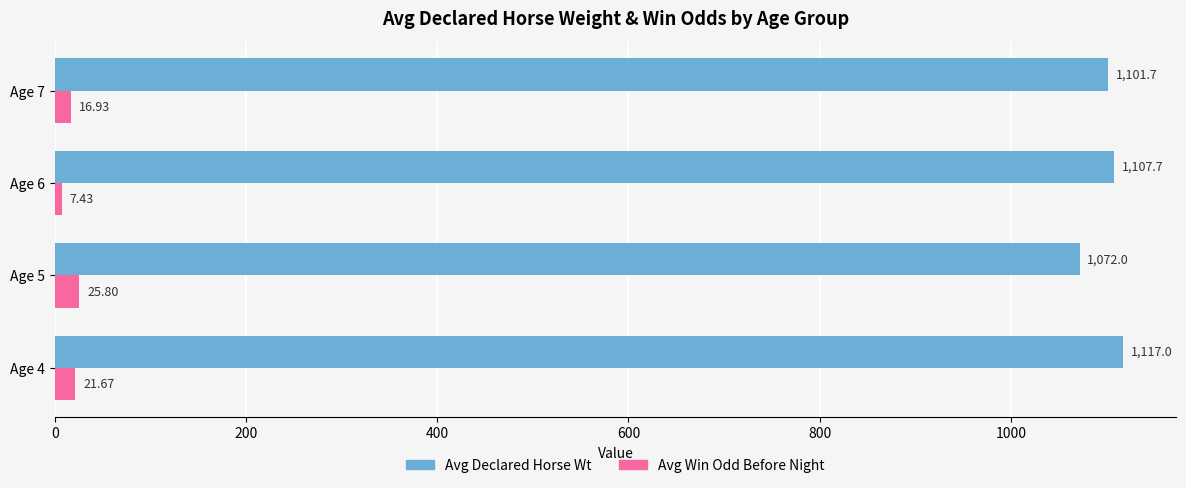

What is the difference between the maximum and minimum values in the Avg Win Odd Before Night series?

18.4